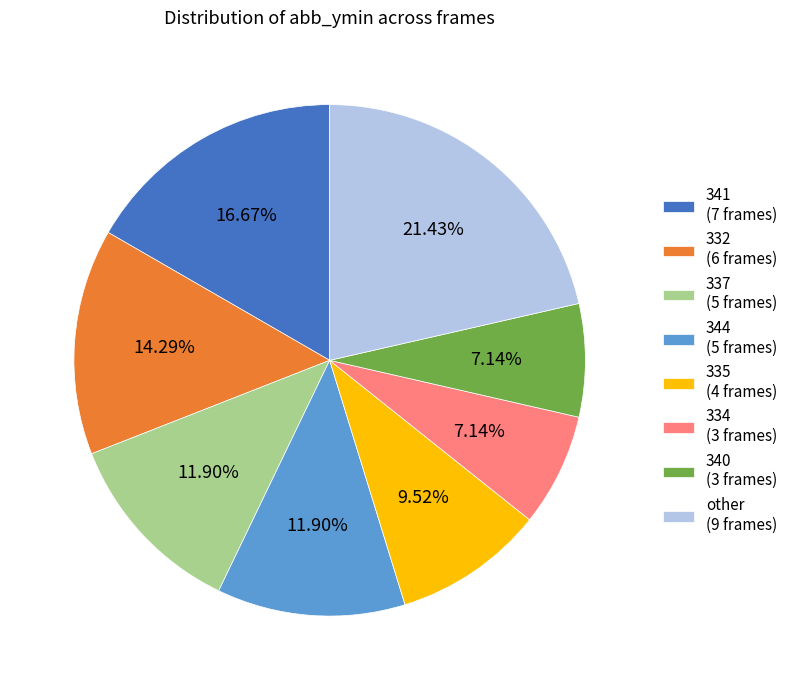

Does 332 (6 frames) account for over 50% of the chart?

No